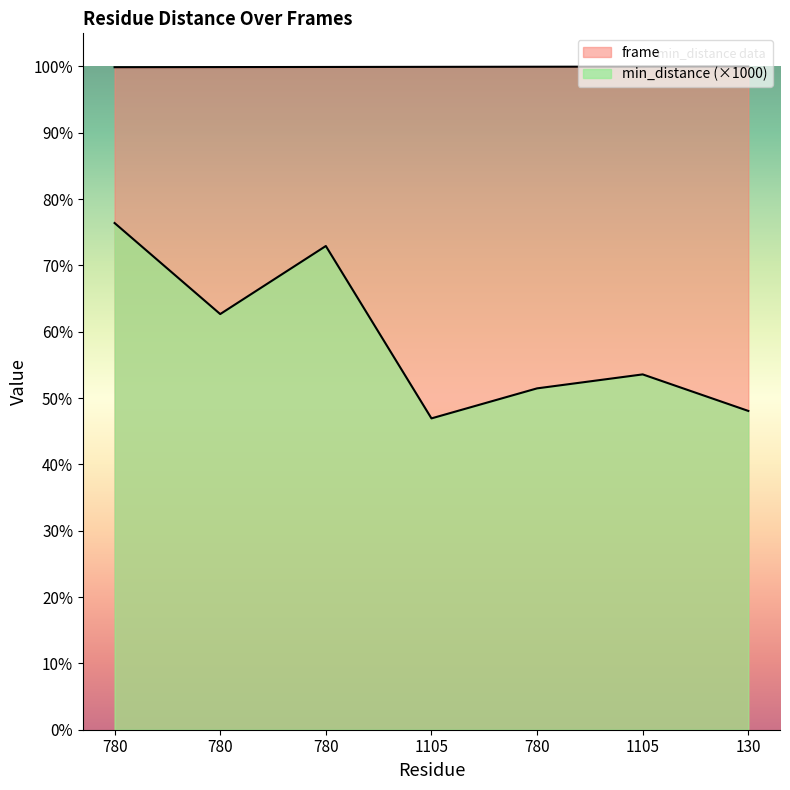

True or false: frame and min_distance cross at least once.

False